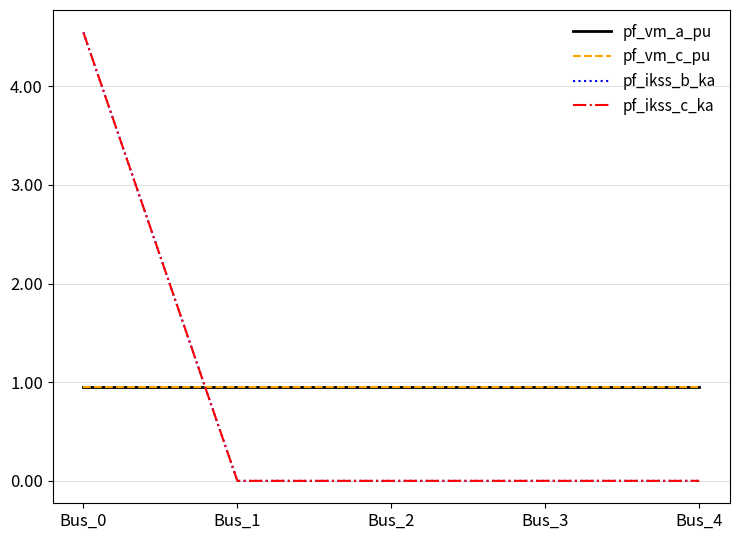

The pf_vm_a_pu series shows 1.0 at Bus_3. True or false?

True